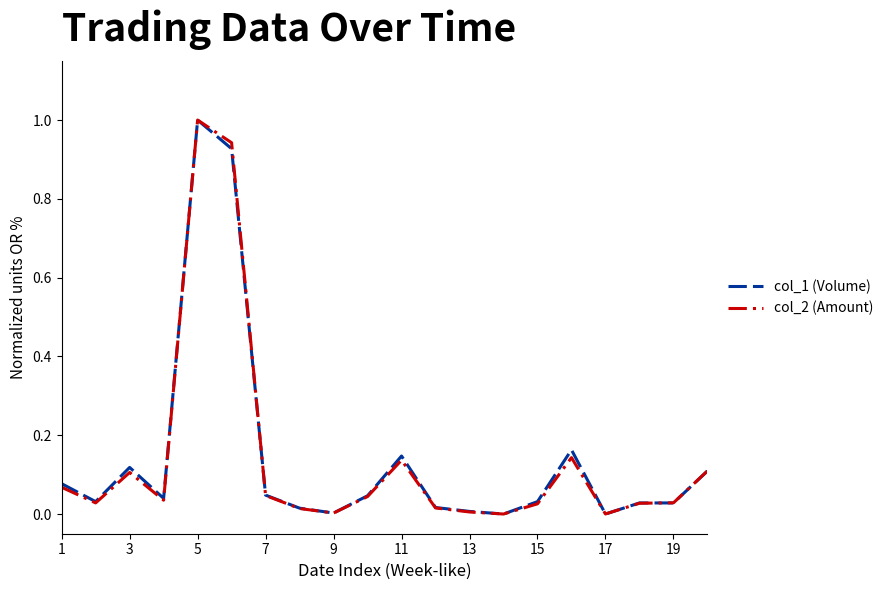

What is the highest value of the col_2 (Amount) series?

1.0